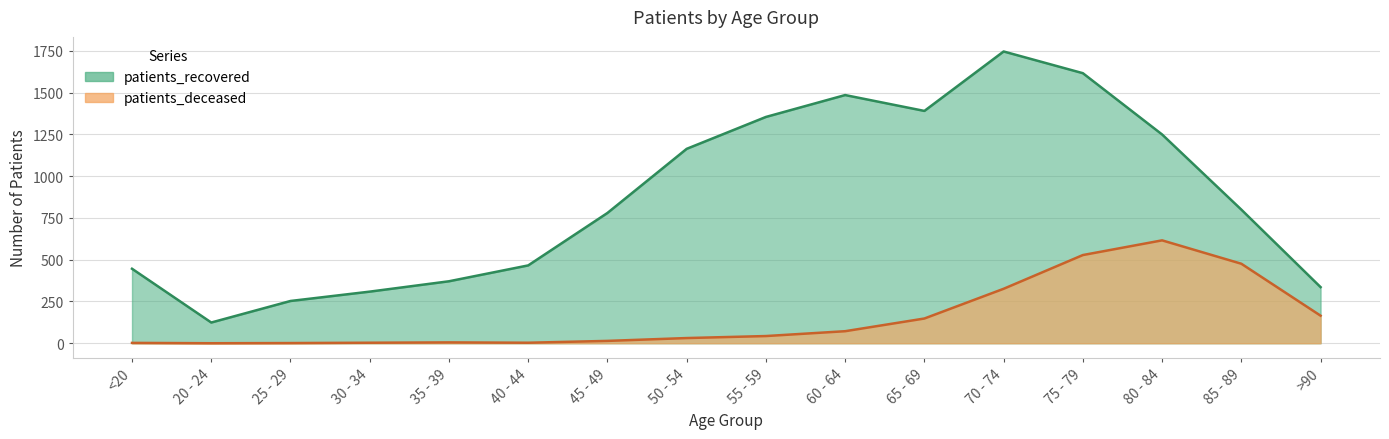

Reading left to right, what are all the values shown in this chart?

patients_deceased: 2	0	1	3	5	3	14	31	43	72	148	326	528	616	476	165
patients_recovered: 446	124	253	309	371	466	780	1164	1355	1486	1391	1747	1617	1250	800	336